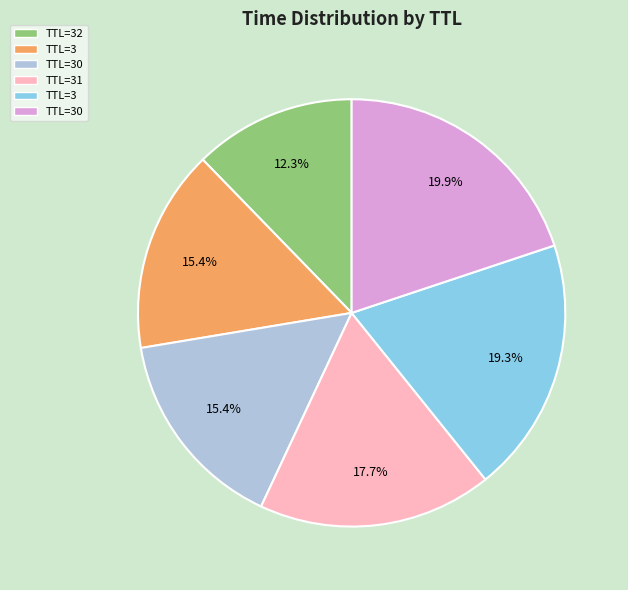

Does any single category account for the majority?

No